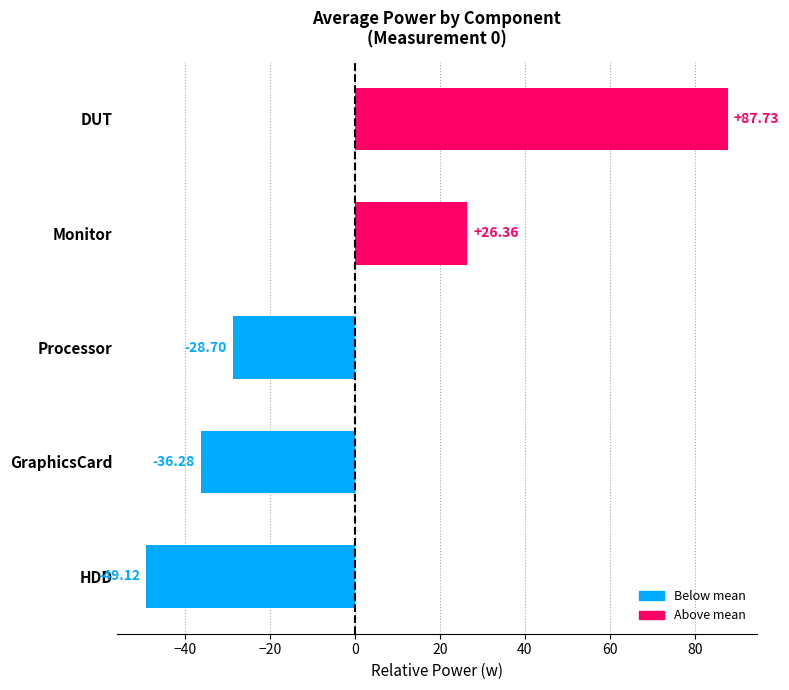

Which category has the lowest value across all series?

HDD